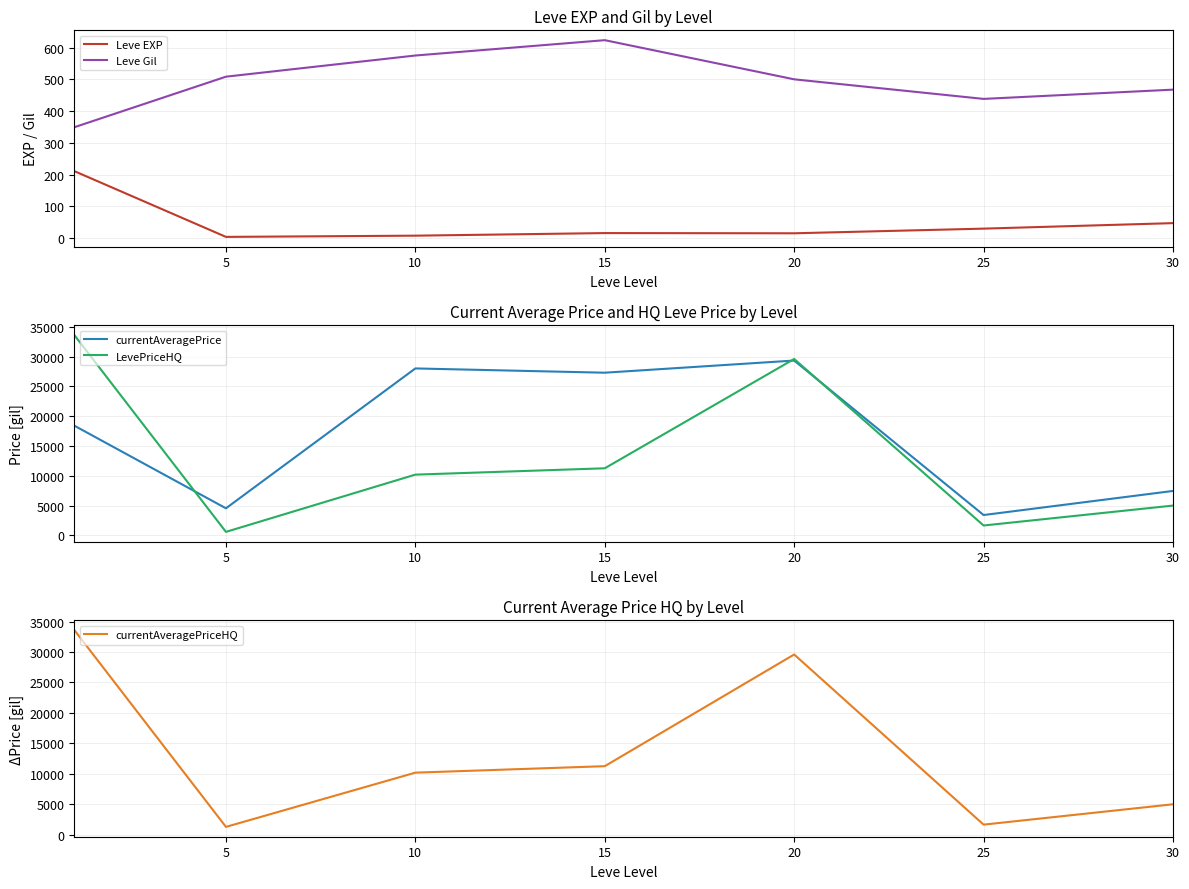

At how many categories does at least one series exceed 10376?

4